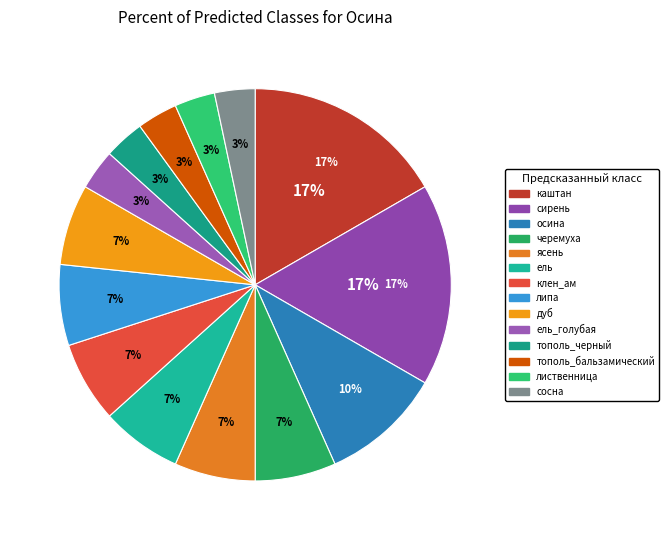

How many slices are in this pie chart?

14